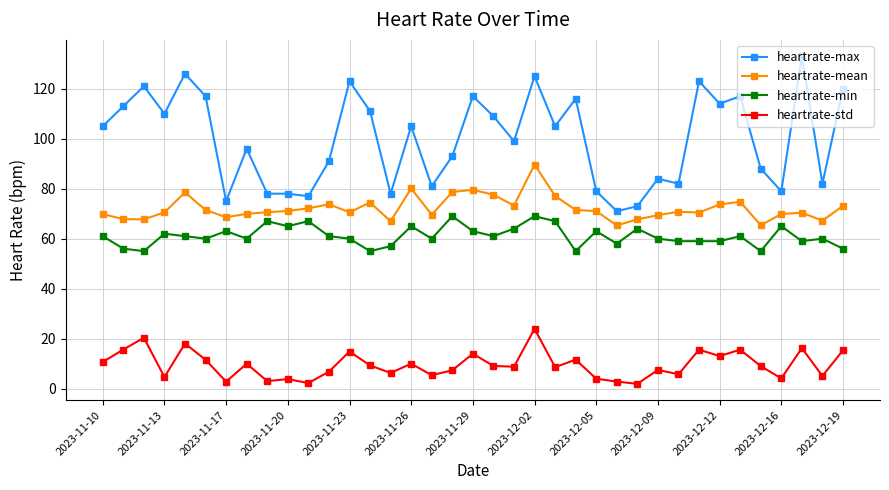

Which series has the largest range (max minus min)?

heartrate-max